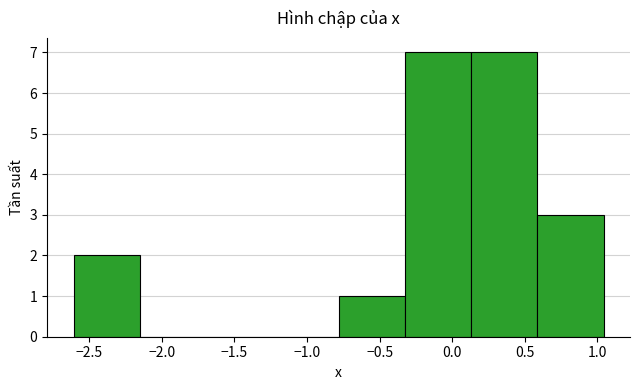

How tall is the bar that spans -0.35 to 0.15 on the x-axis? Neither the bar edges nor the heights are printed on the chart, so give them approximately, as read against the axes.

7